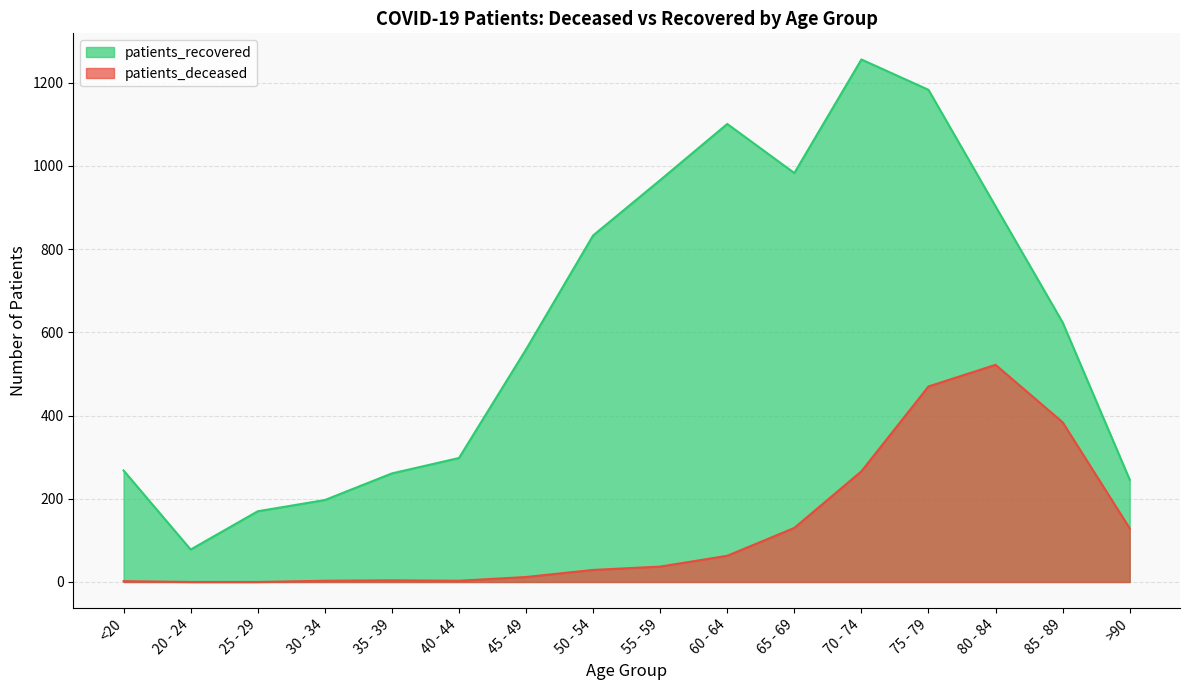

How many data points does each series have?

16